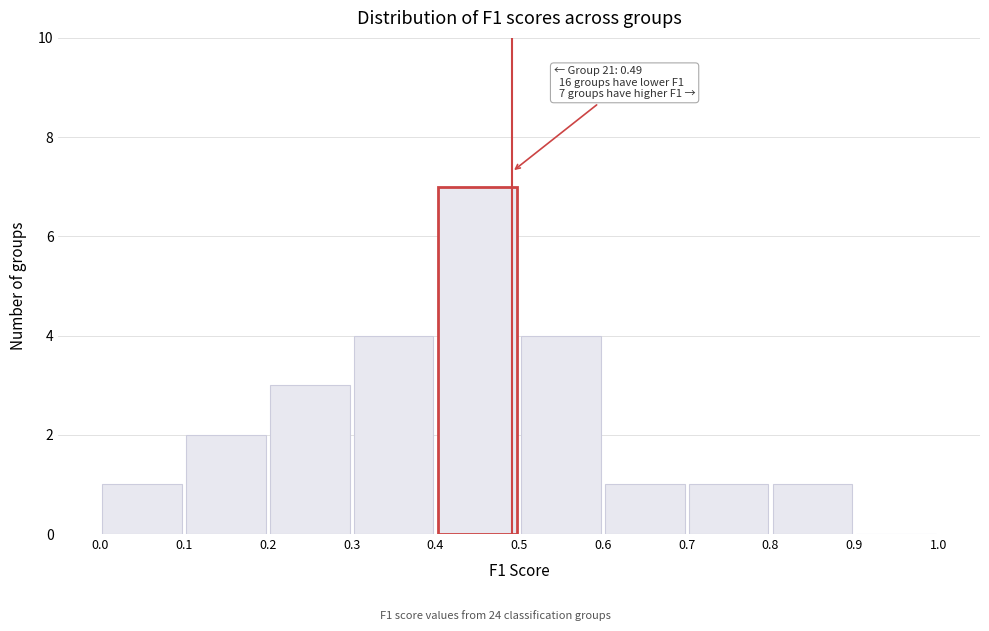

Over which range of the x-axis is the bar tallest?

0.4 to 0.5